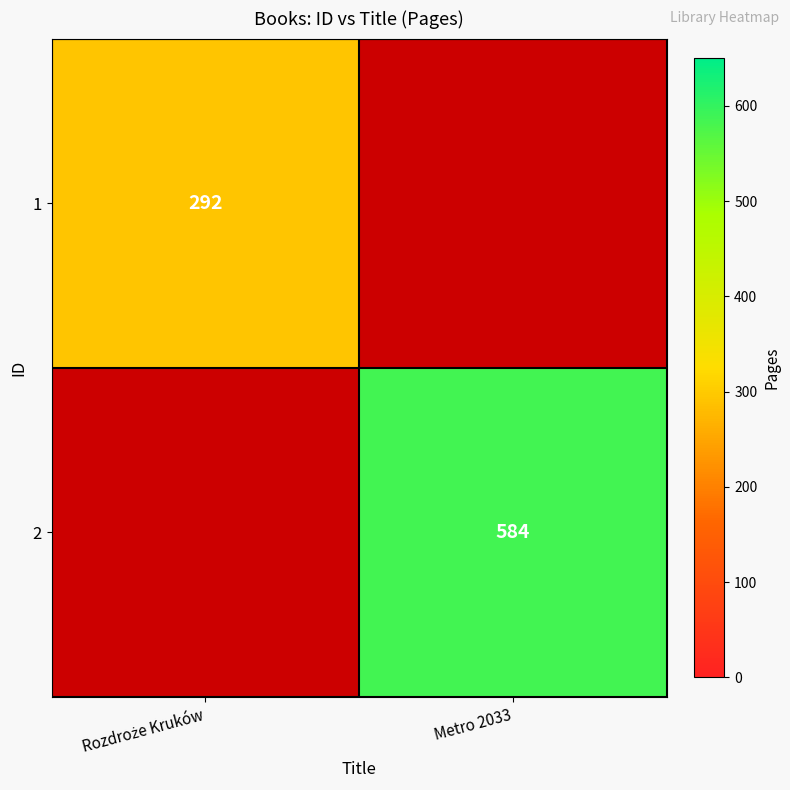

How many categories are shown in the chart?

2